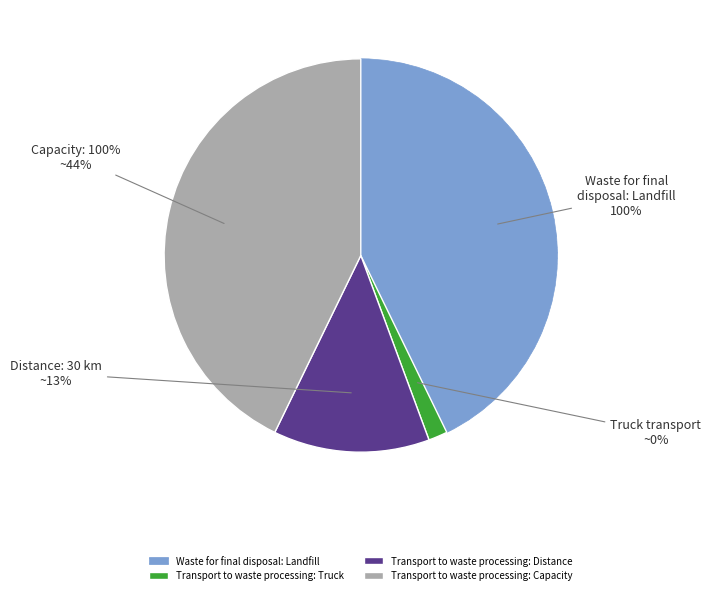

Which slice is the smallest?

Transport to waste processing: Truck